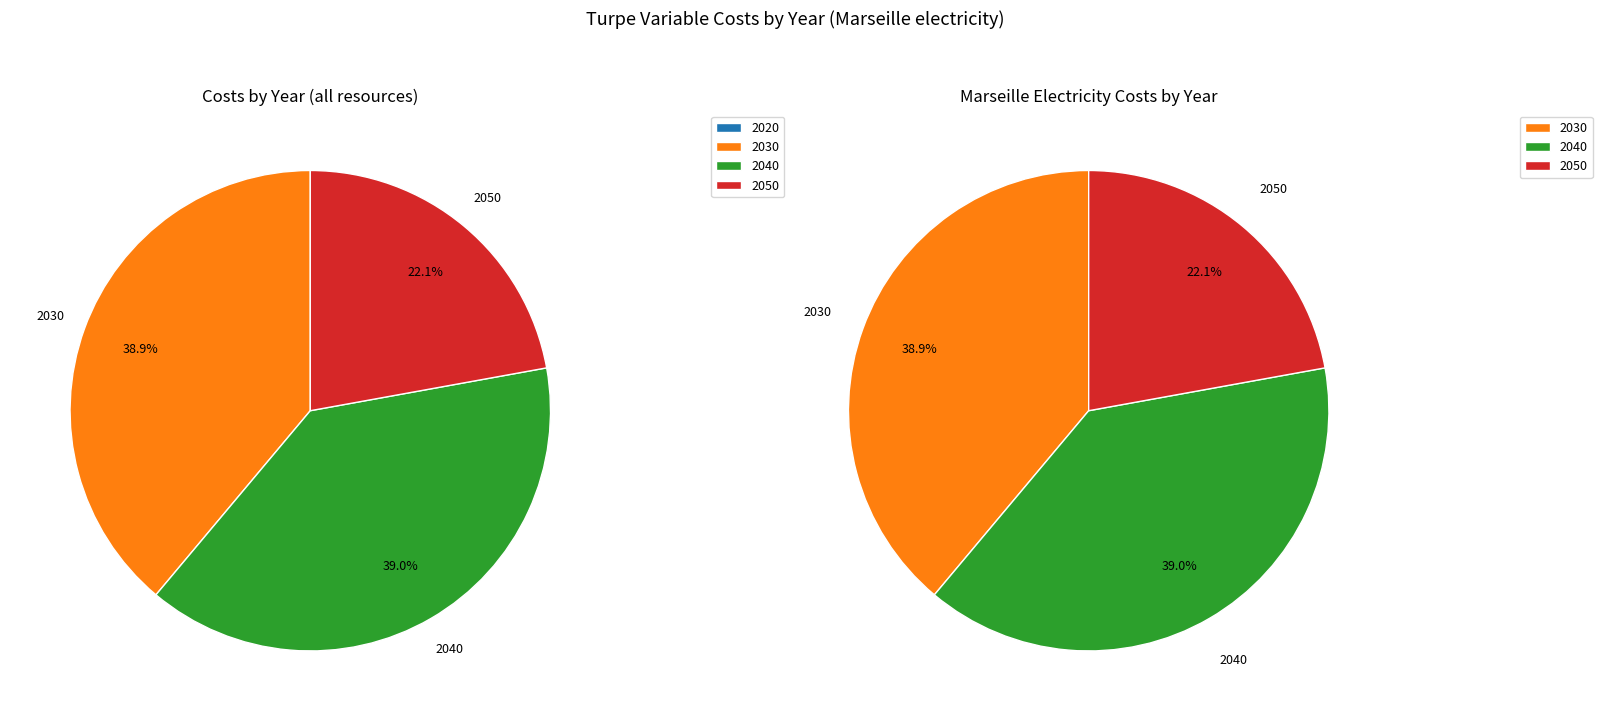

Is 1 the majority of the pie?

No